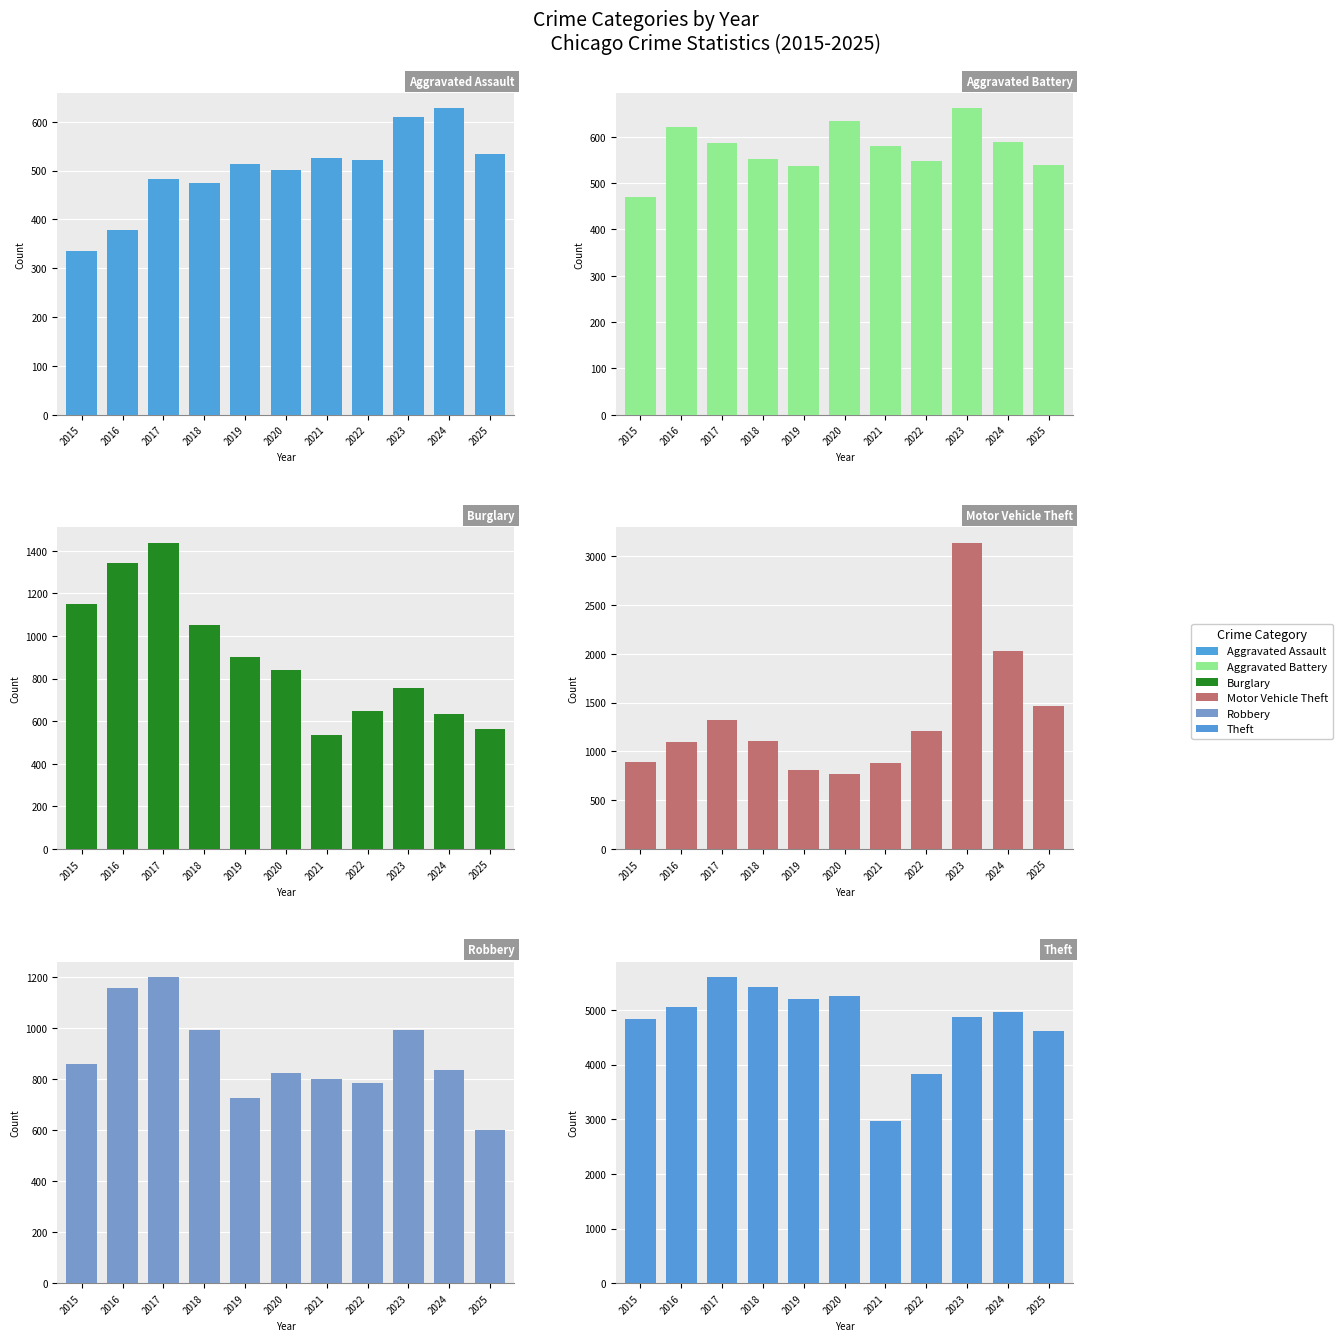

What is the value of the Motor Vehicle Theft bar at the 2nd from the left?

1101